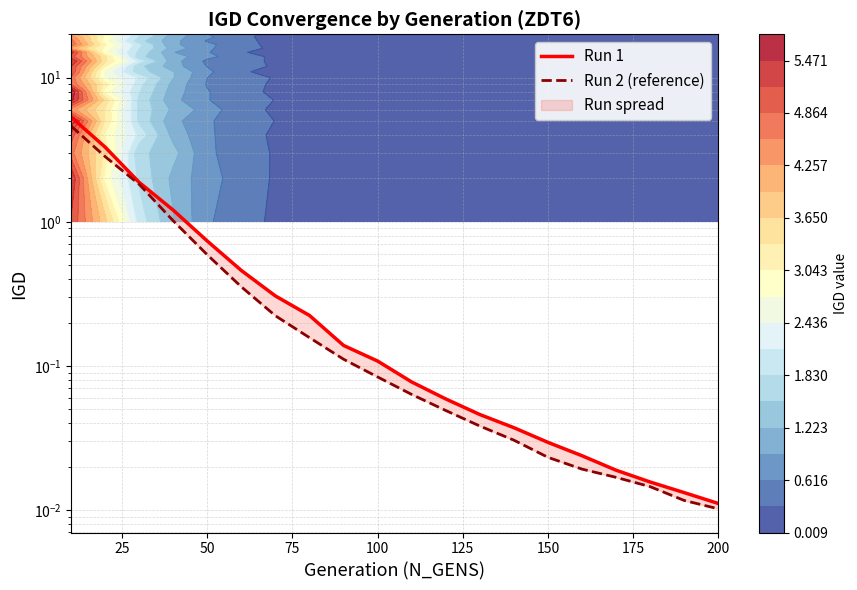

What is the spread (max minus min) of values at 50?

0.1